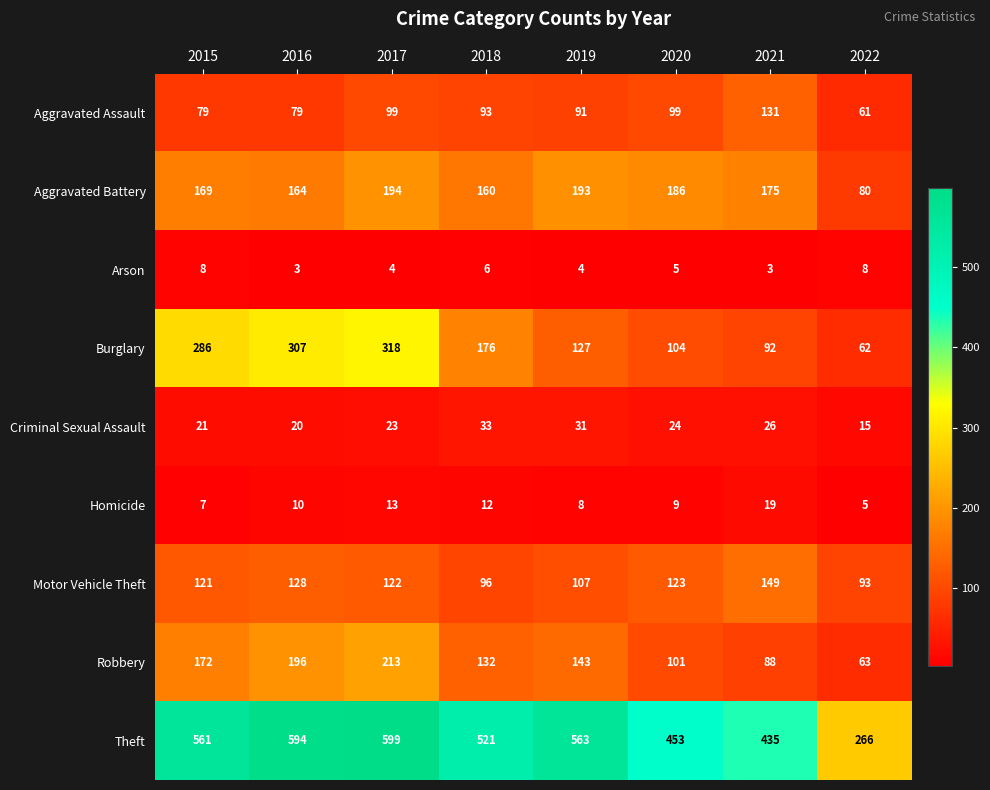

Rank the series by their maximum value, from lowest to highest.

Arson, Homicide, Criminal Sexual Assault, Aggravated Assault, Motor Vehicle Theft, Aggravated Battery, Robbery, Burglary, Theft